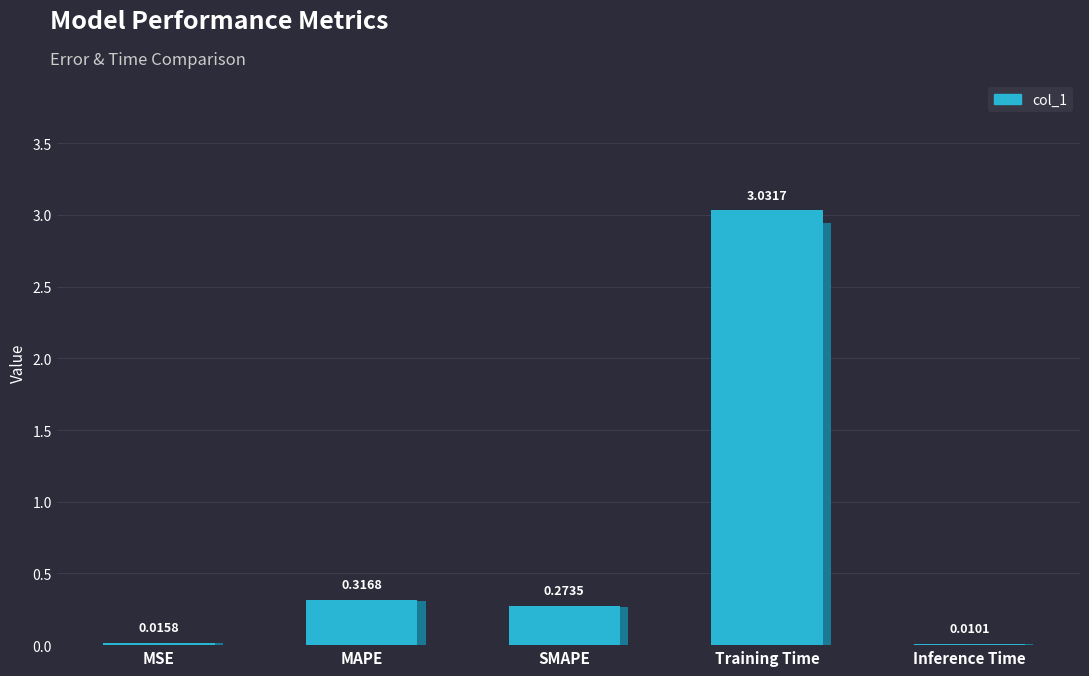

What is the average value?

0.7